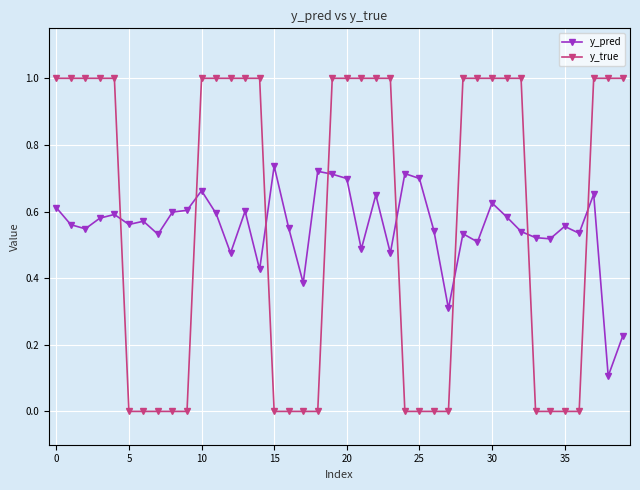

List the series in order of their peak value, lowest first.

y_pred, y_true